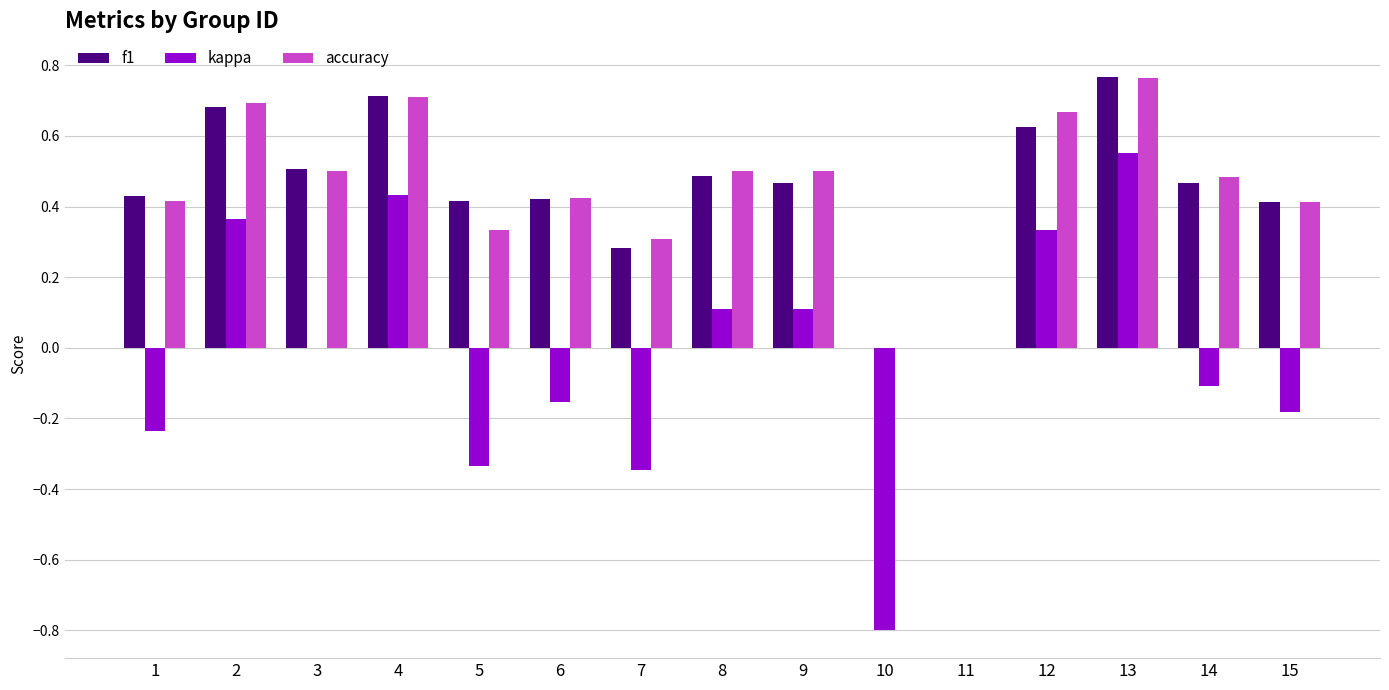

What is the sum of the kappa values at 6 and 7?

-0.5